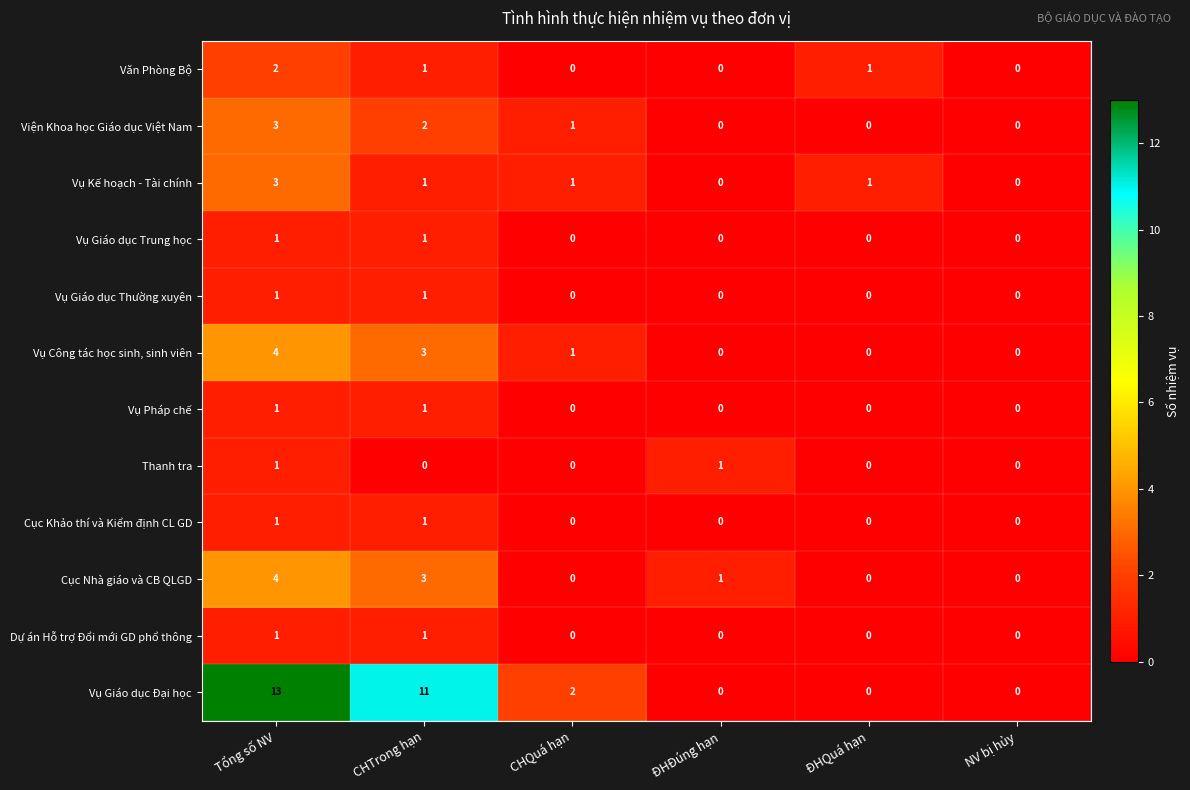

Which series changed the most between CHQuá hạn and ĐHQuá hạn?

Vụ Giáo dục Đại học